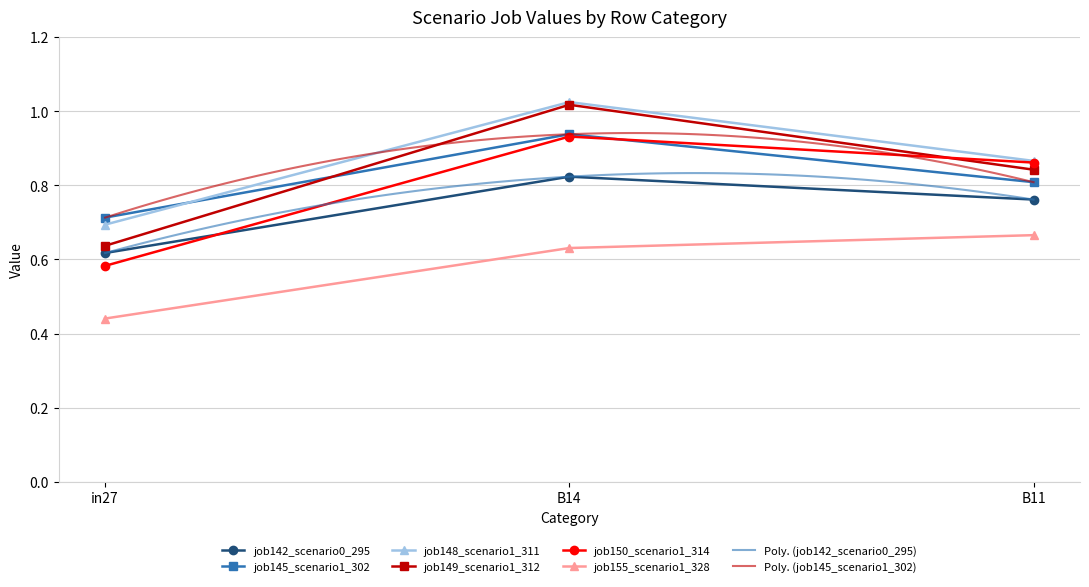

Rank the categories by job155_scenario1_328 value from highest to lowest.

B11, B14, in27